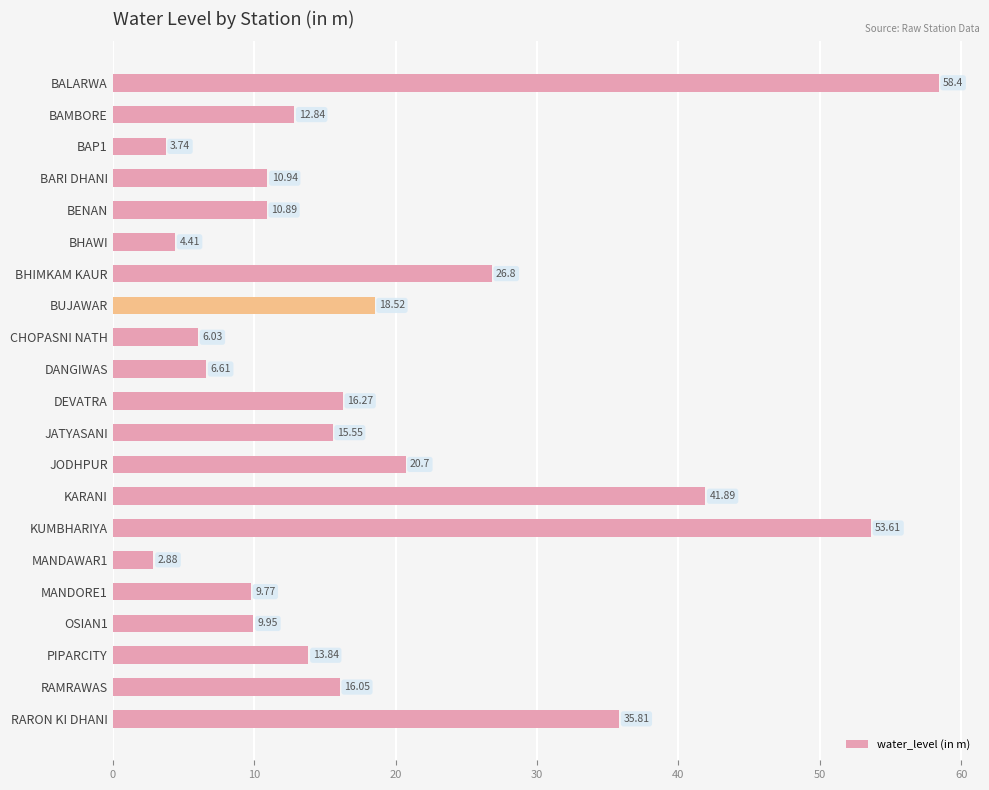

What is the difference between the maximum and minimum values?

55.5